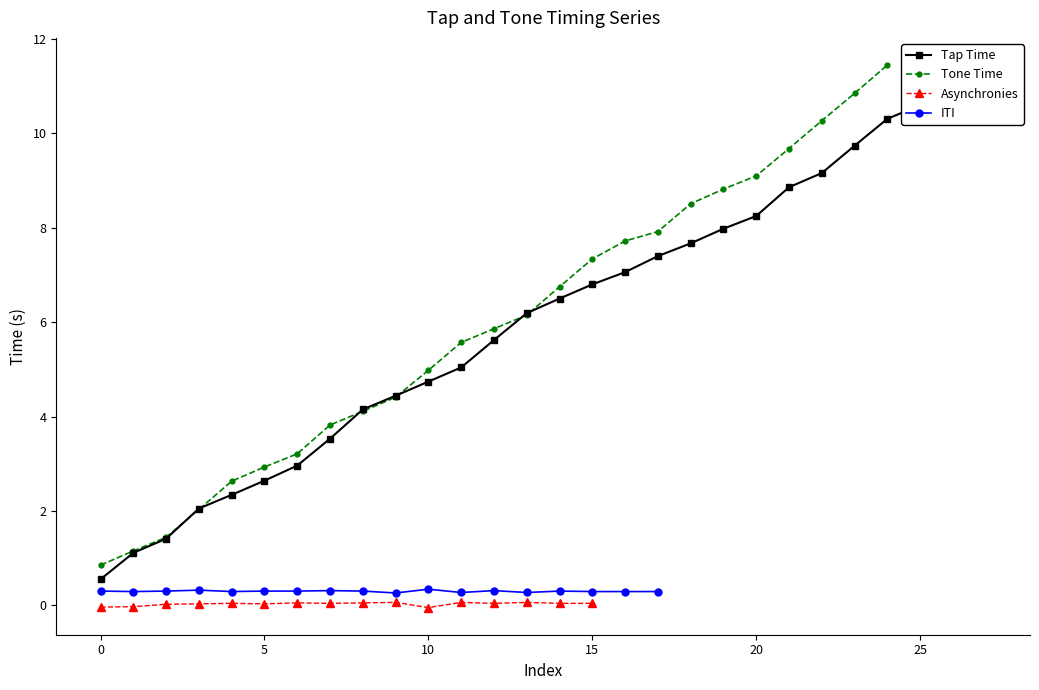

True or false: Tone Time has more than 1 points higher than both neighbors.

False